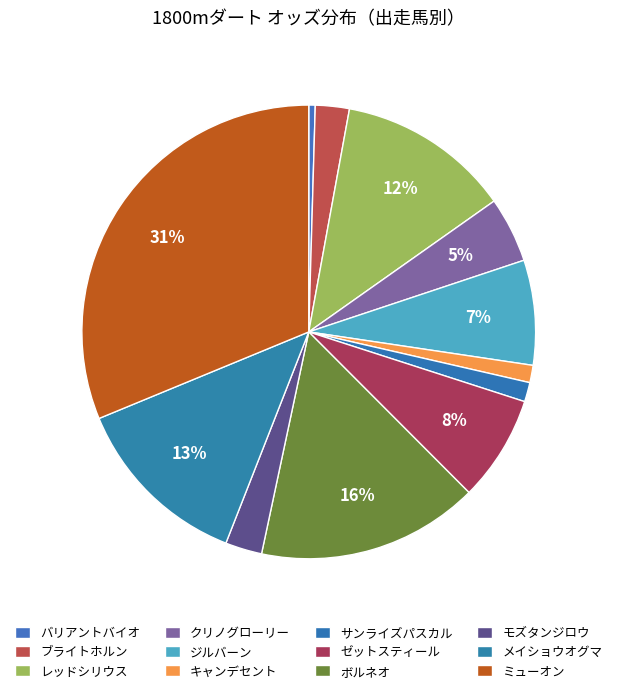

To the nearest percent, what portion does キャンデセント represent?

1%